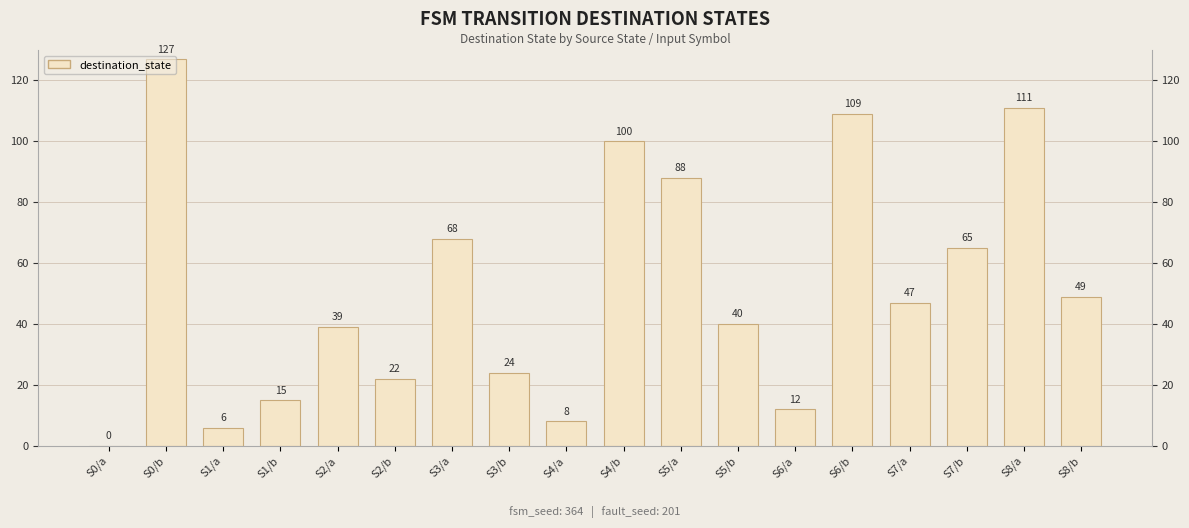

What is the label of the 12th bar from the right?

S3/a